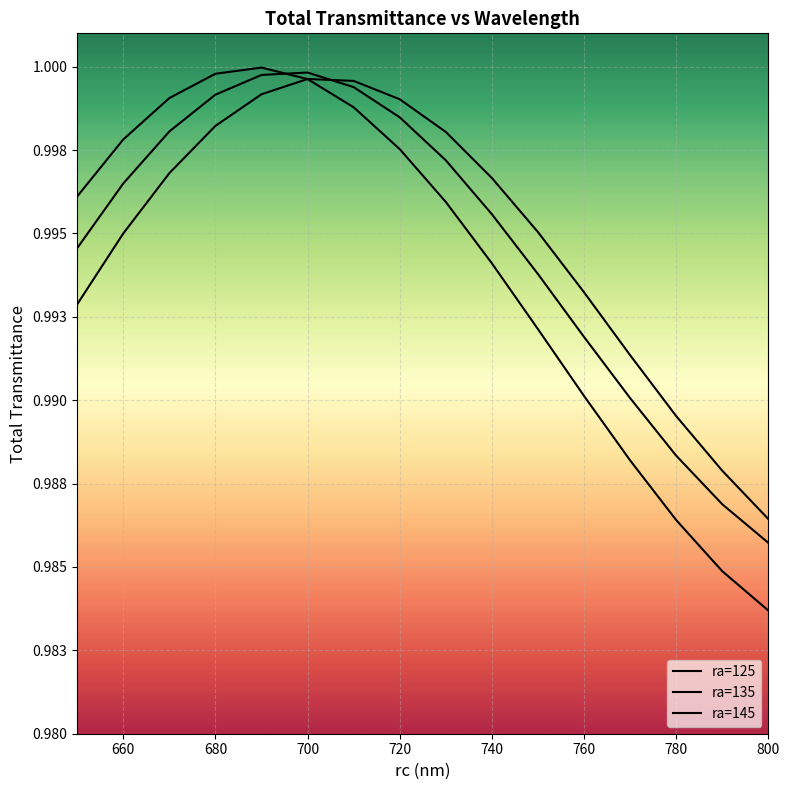

Does the chart display data point markers on the line(s)?

No